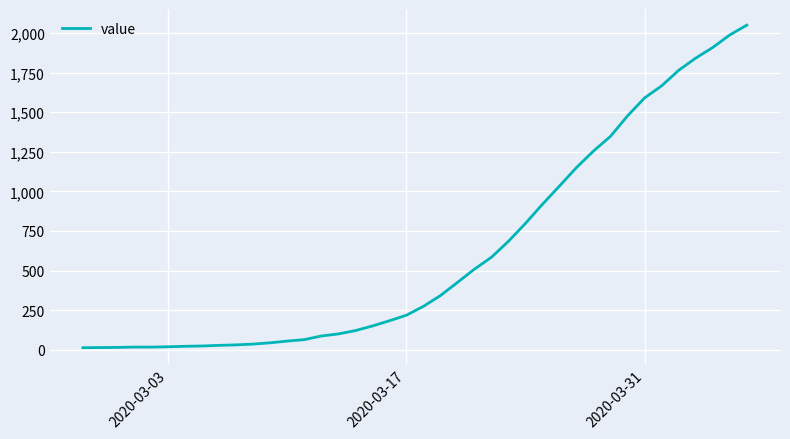

What is the maximum value shown in the chart?

2049